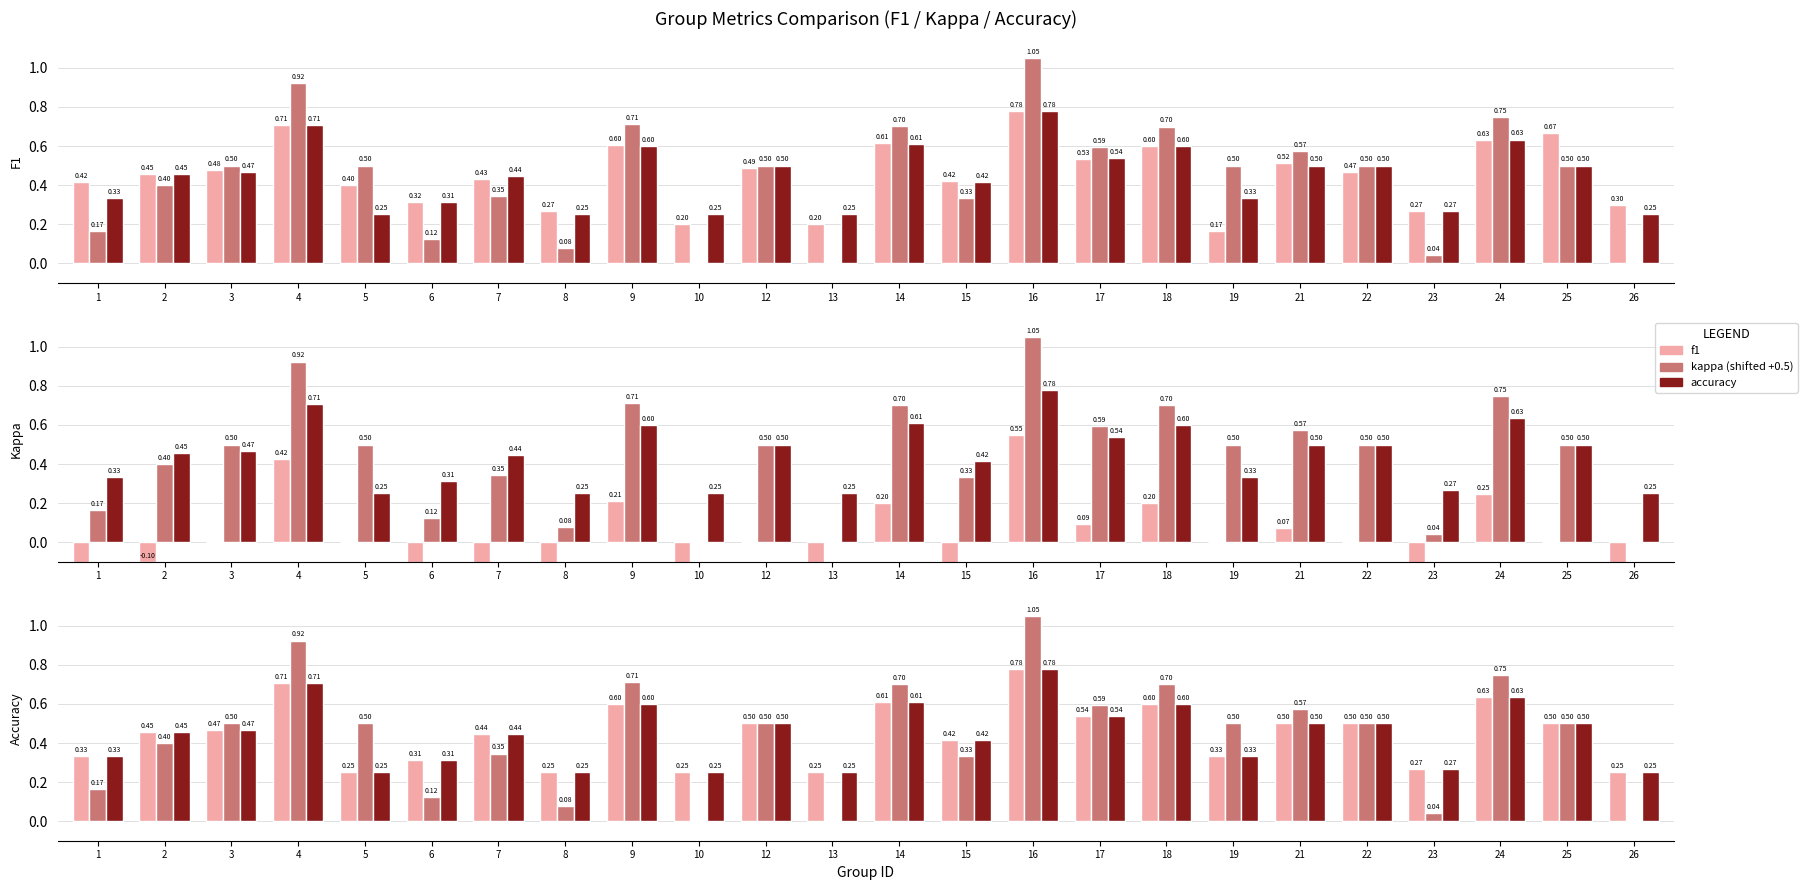

The f1 series shows 0.5 at 17. True or false?

True